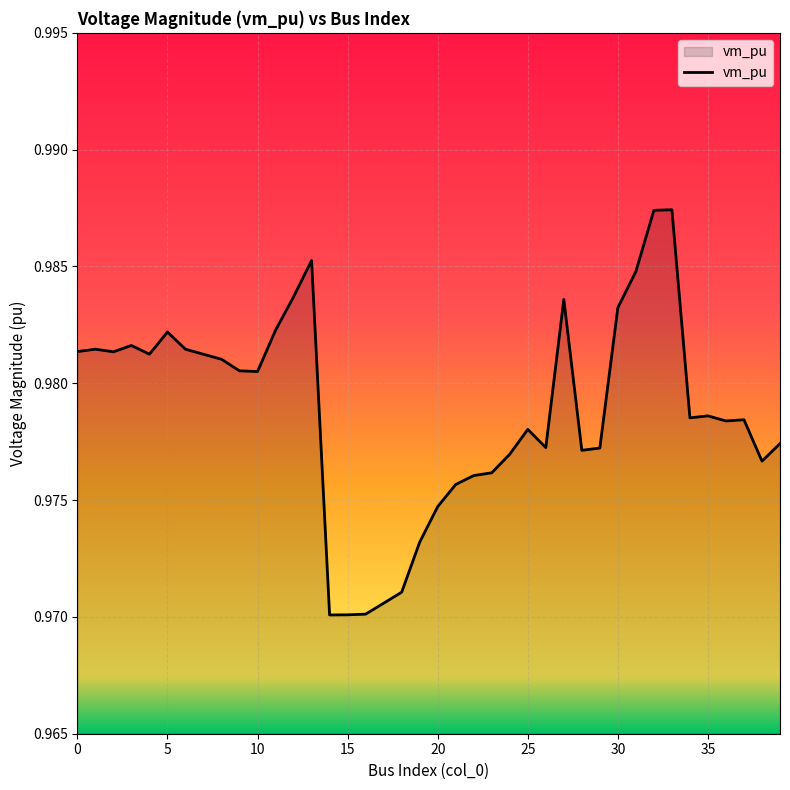

What is the average value?

1.0